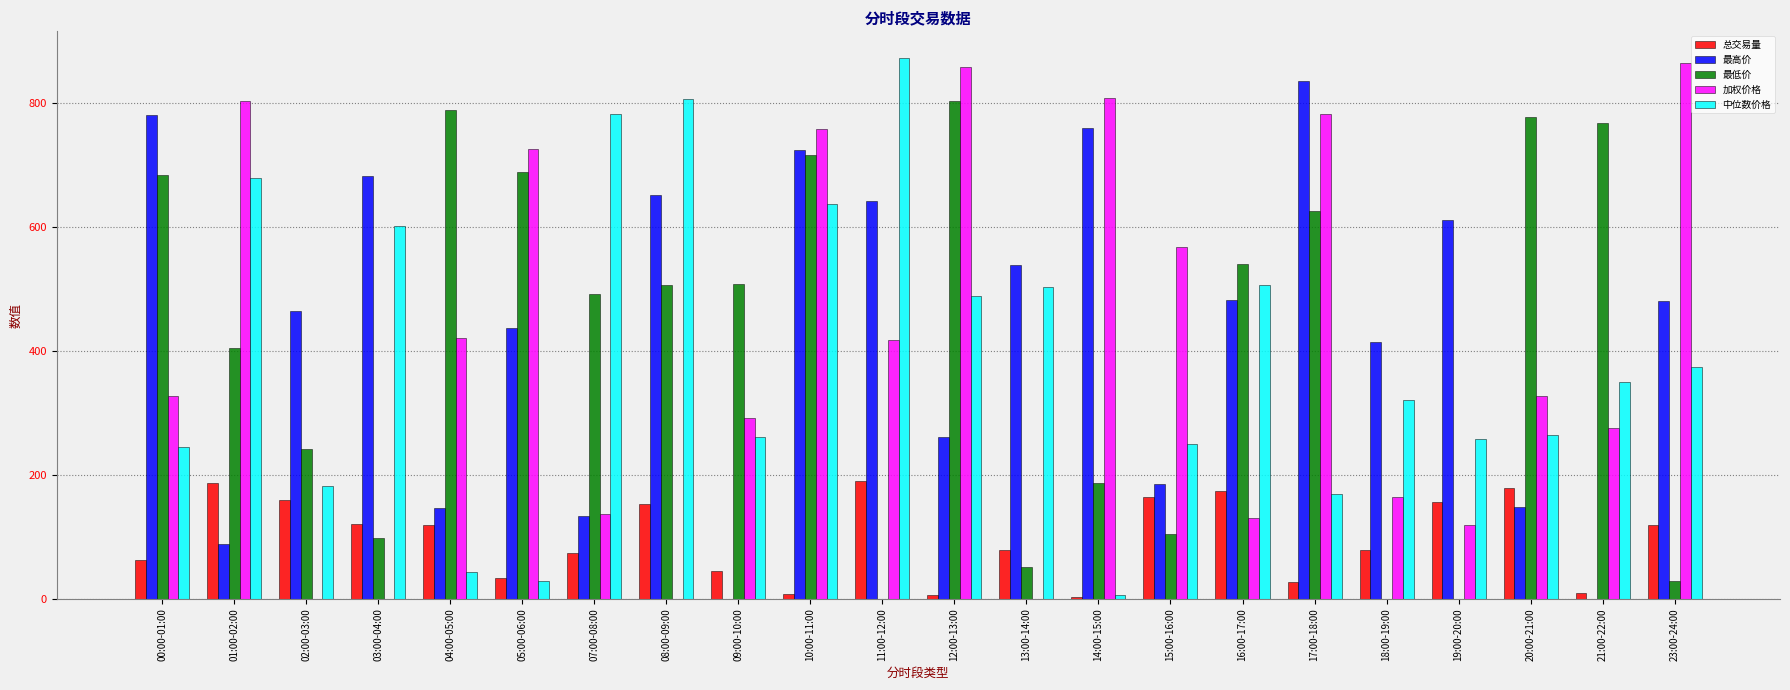

Is the value of 最低价 at 21:00-22:00 greater than the value of 总交易量 at 21:00-22:00?

Yes